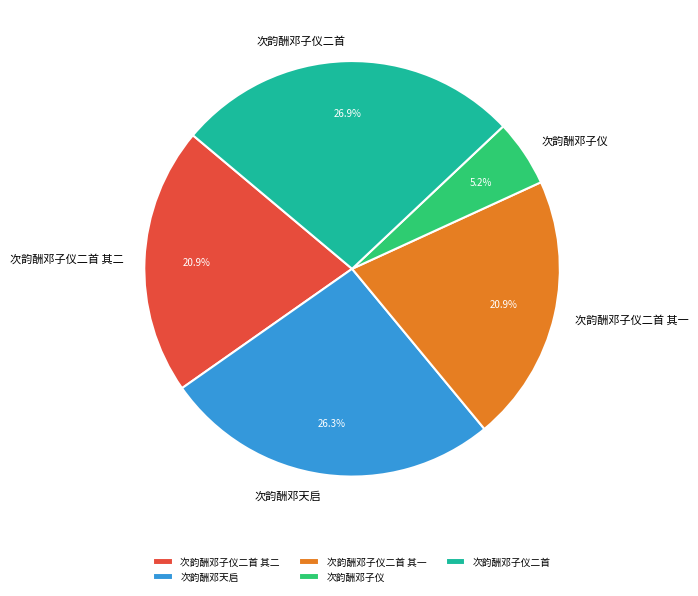

Which category has the smallest portion of the pie?

次韵酬邓子仪